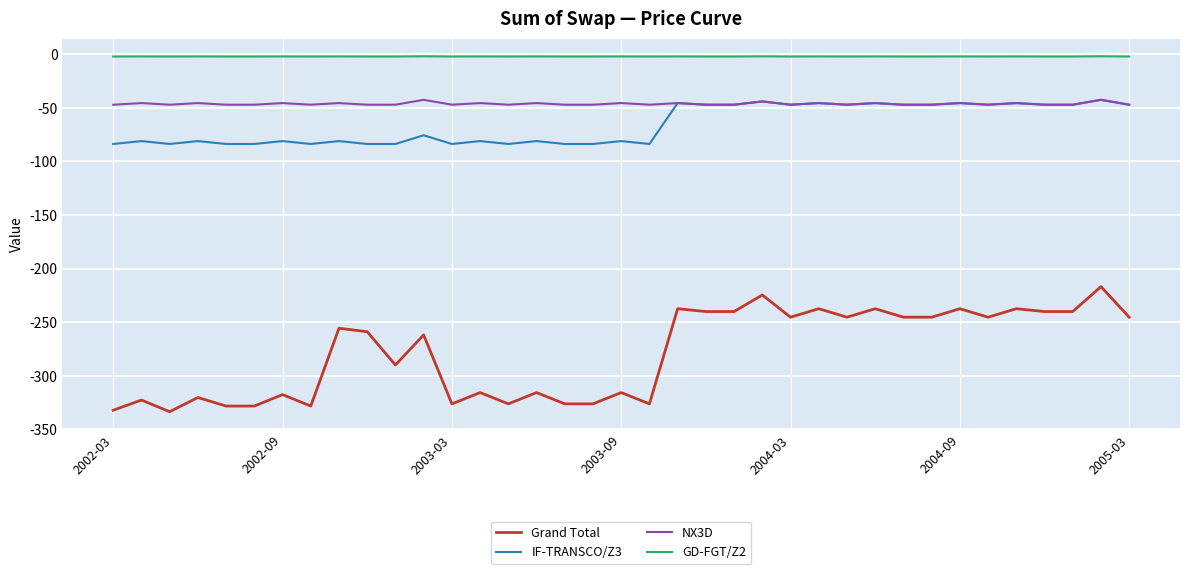

What is the lowest value of the NX3D series?

-47.1